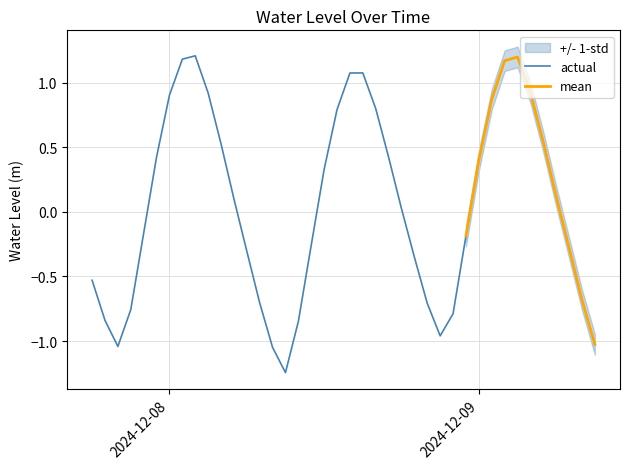

What is the sum of the values at 2024-12-07 20:00:00 and 2024-12-08 07:00:00?

-1.7